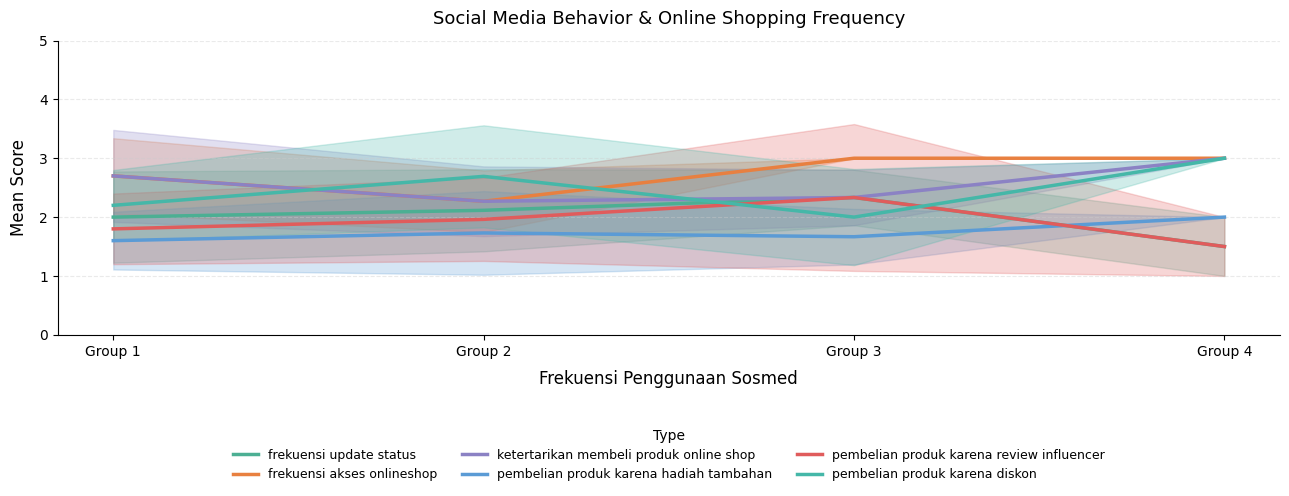

Is it true that ketertarikan membeli produk online shop equals 2.3 at Group 2?

True